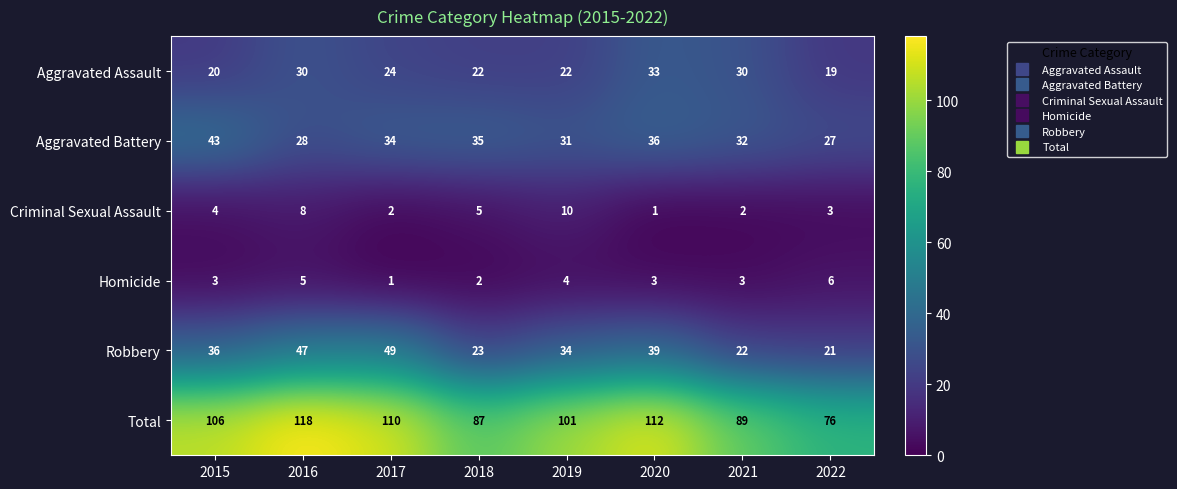

Count the Criminal Sexual Assault values in the range 2 to 8.

6